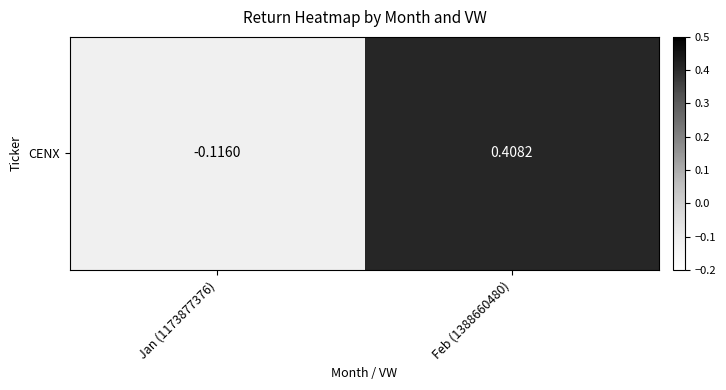

What is the minimum value shown in the chart?

-0.1